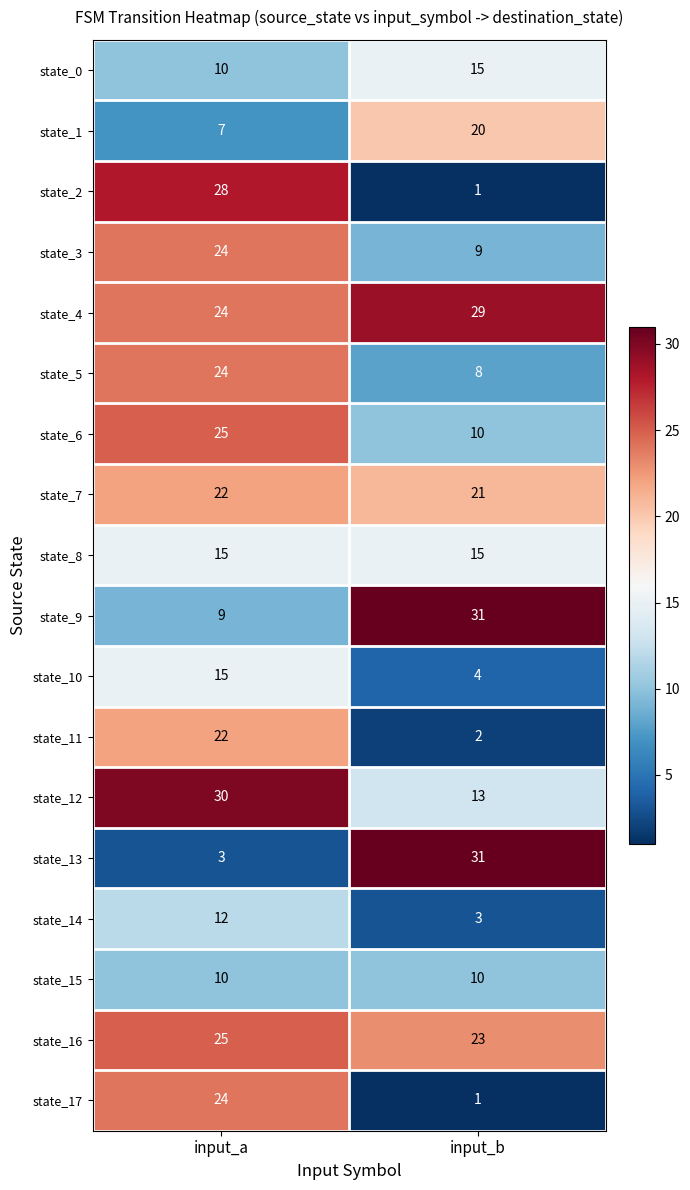

Is it true that state_17 equals 1 at input_b?

True